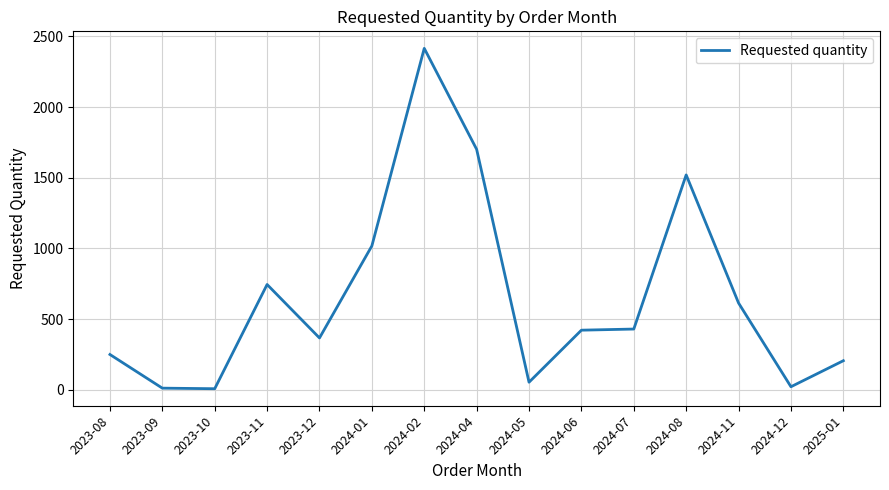

What is the change in value from 2023-12 to 2024-05?

-313